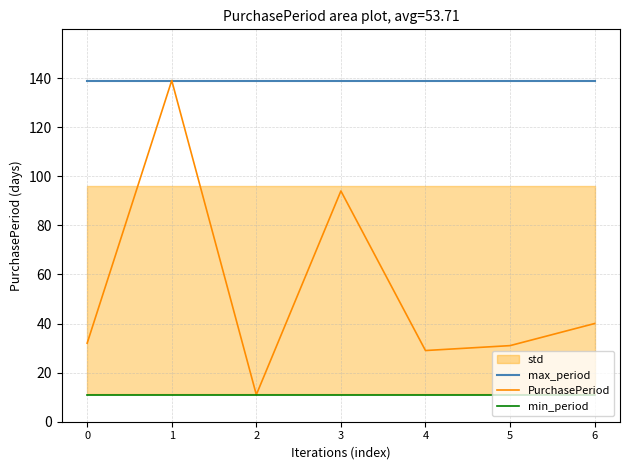

List the series in order of their overall mean, lowest first.

min_period, PurchasePeriod, max_period